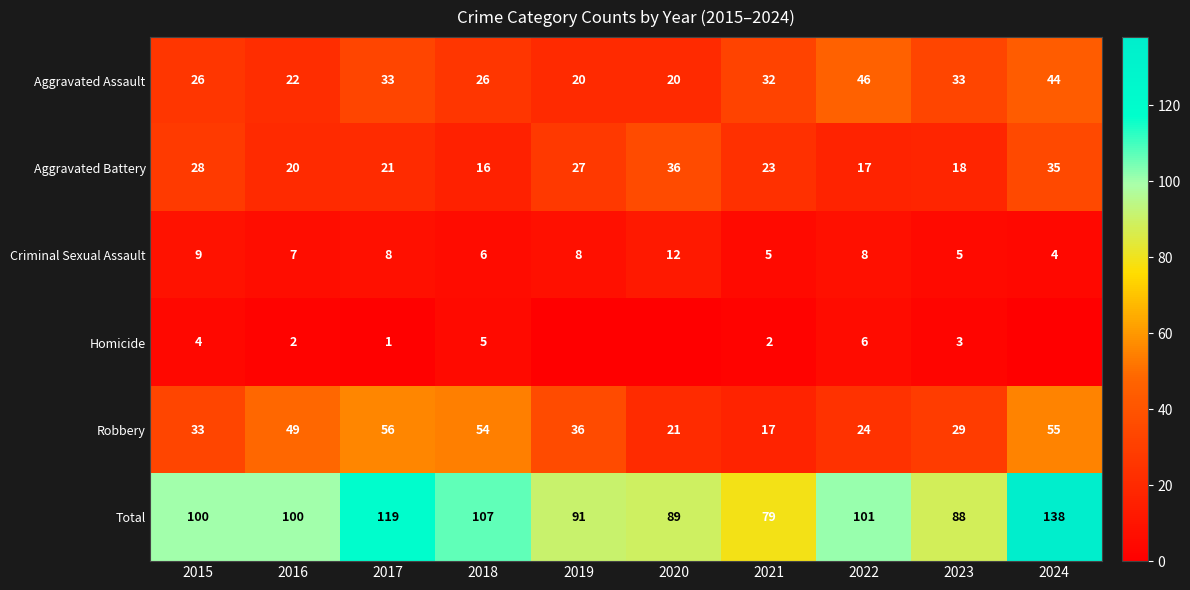

What is the maximum value shown in the chart?

138